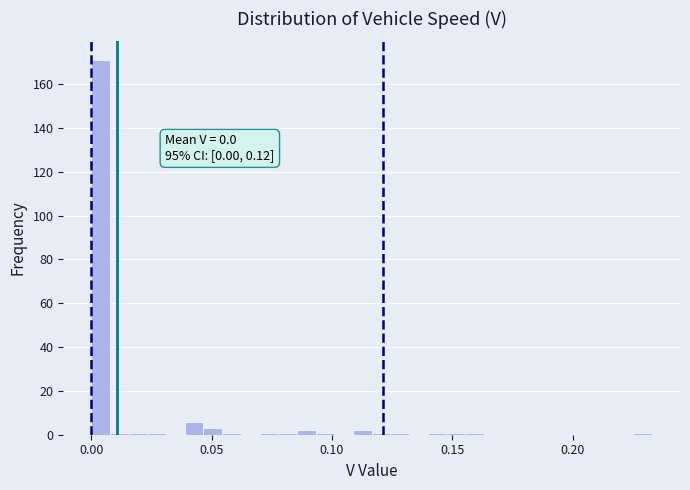

Read against the x-axis, roughly where is the centre of the tallest bar?

0.005